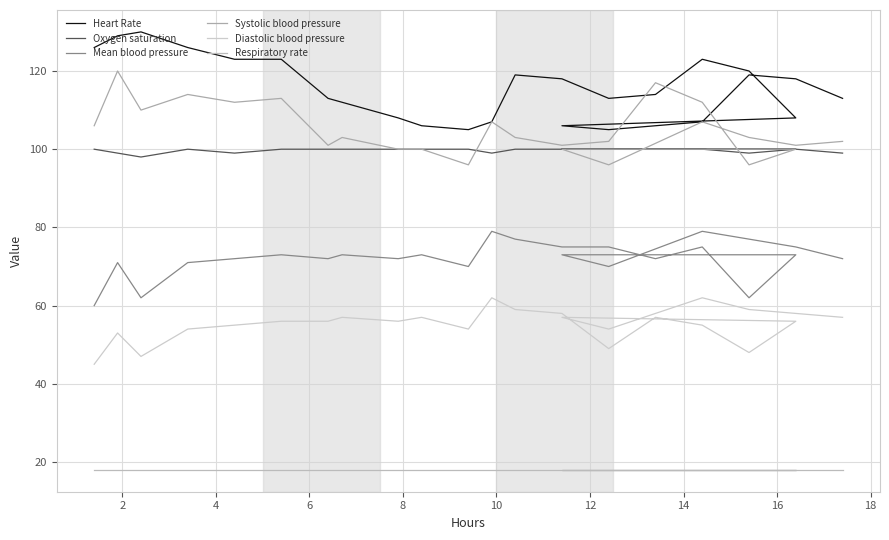

At which category is the sum across all series the highest?

2